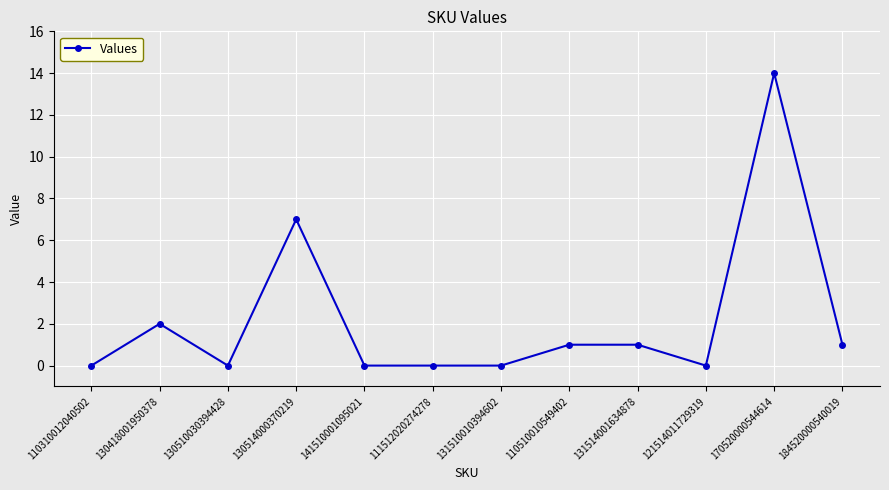

What position from the left is 131514001634878?

9